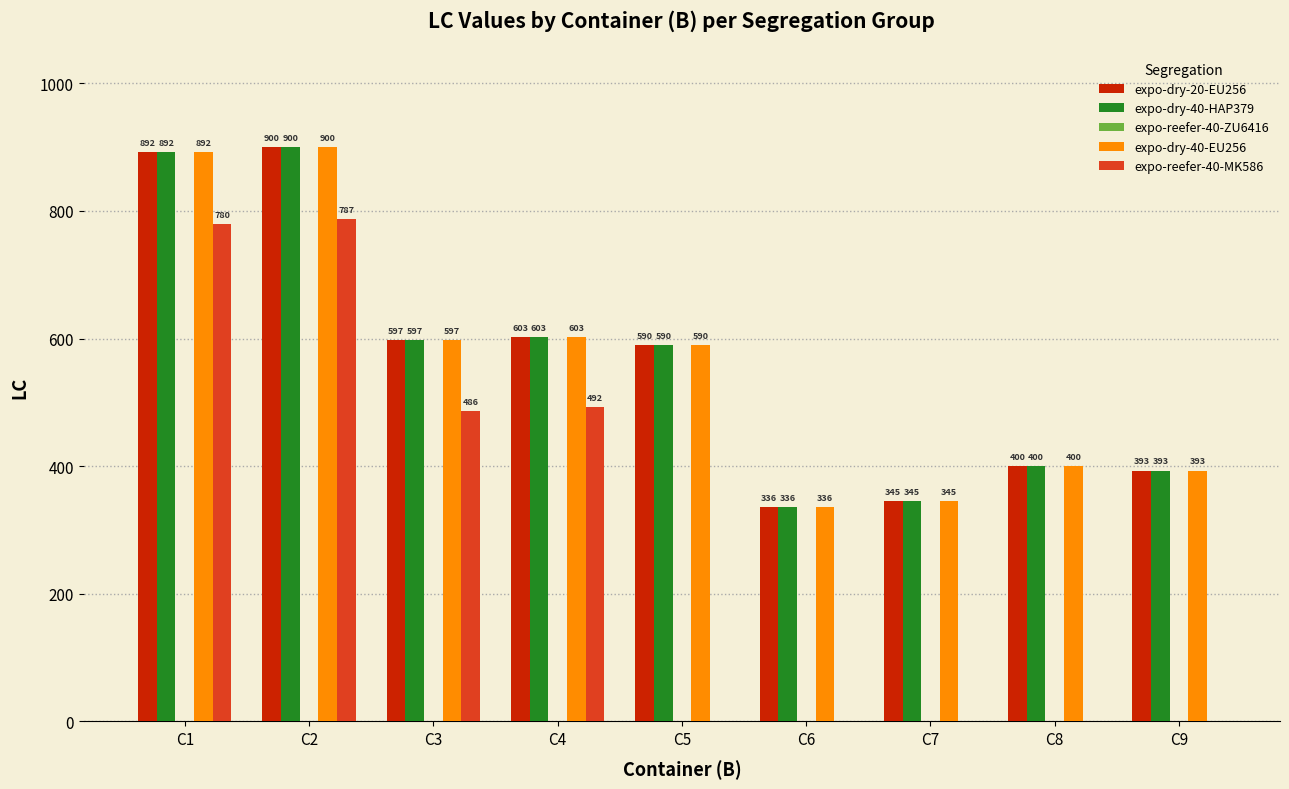

Between C3 and C6, which series saw the biggest shift?

expo-reefer-40-MK586